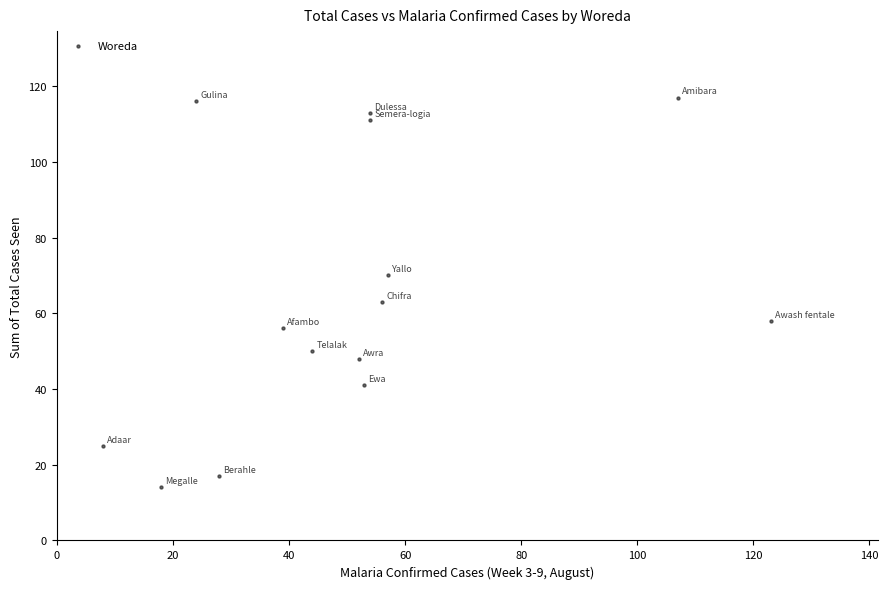

What Y value in the scatter plot is closest to 65?

63